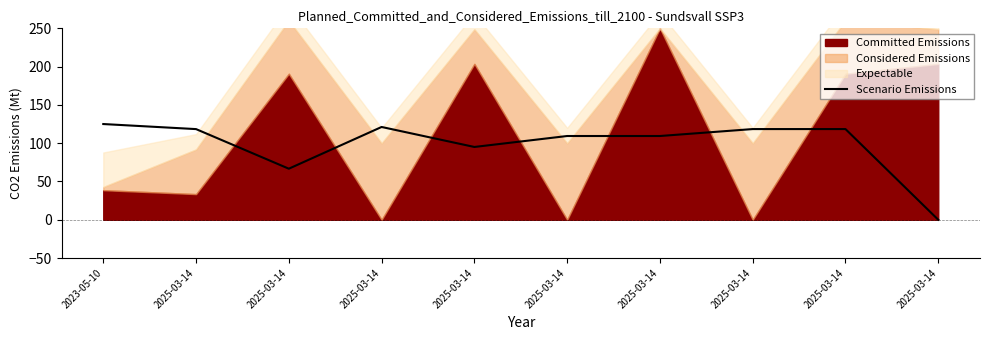

Does the chart display data point markers on the line(s)?

No